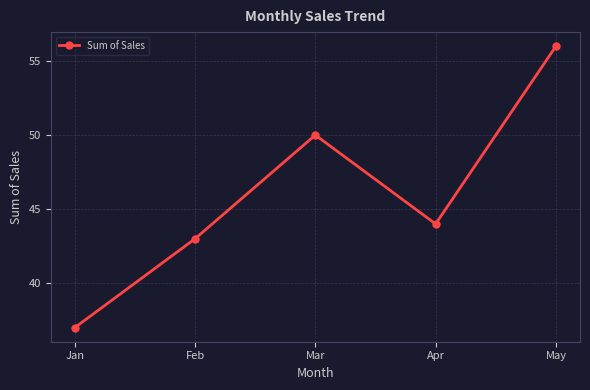

The chart shows a value of 88 at May. True or false?

False